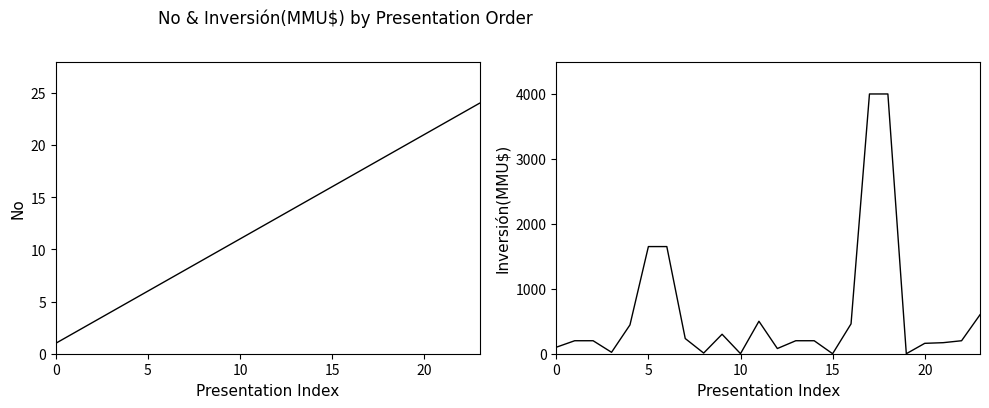

Rank the series by their maximum value, from lowest to highest.

No, Inversión(MMU$)